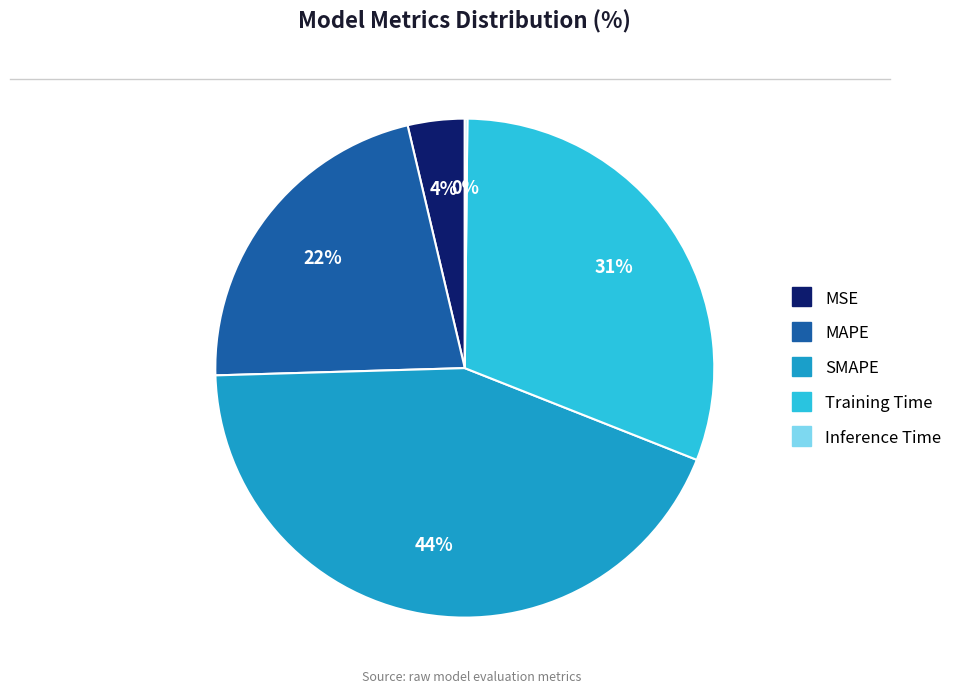

To the nearest percent, what is the difference between the Training Time and MSE slice percentages?

27%